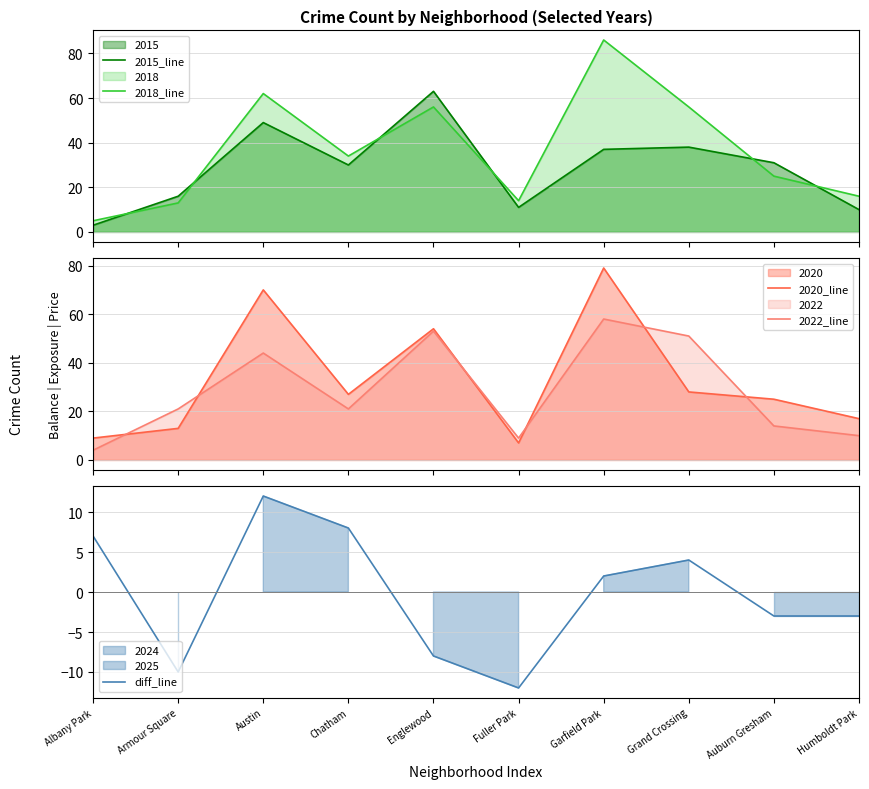

What is the value of the 2018_line point at the 8th from the left?

56